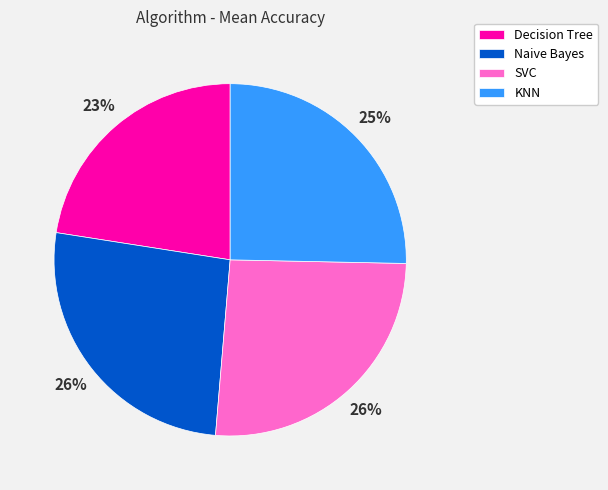

To the nearest percent, what is the combined percentage of Naive Bayes and Decision Tree?

49%